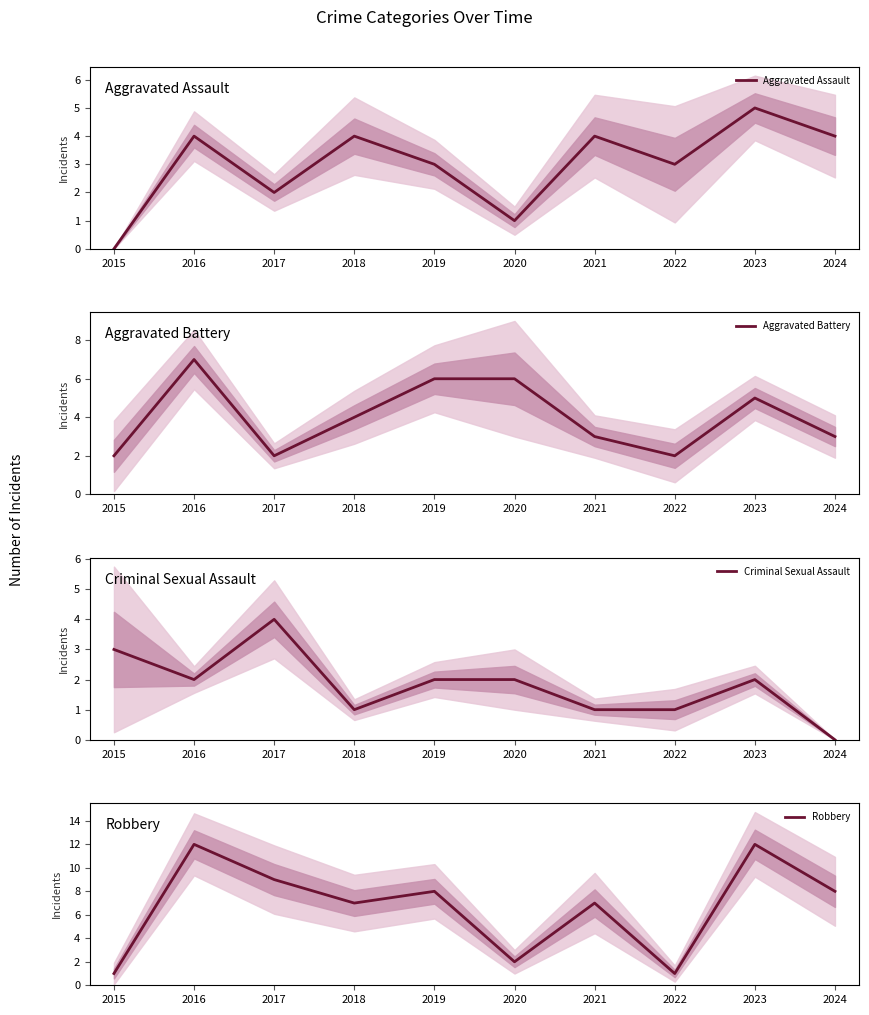

At which category does Robbery reach its first local peak?

2016